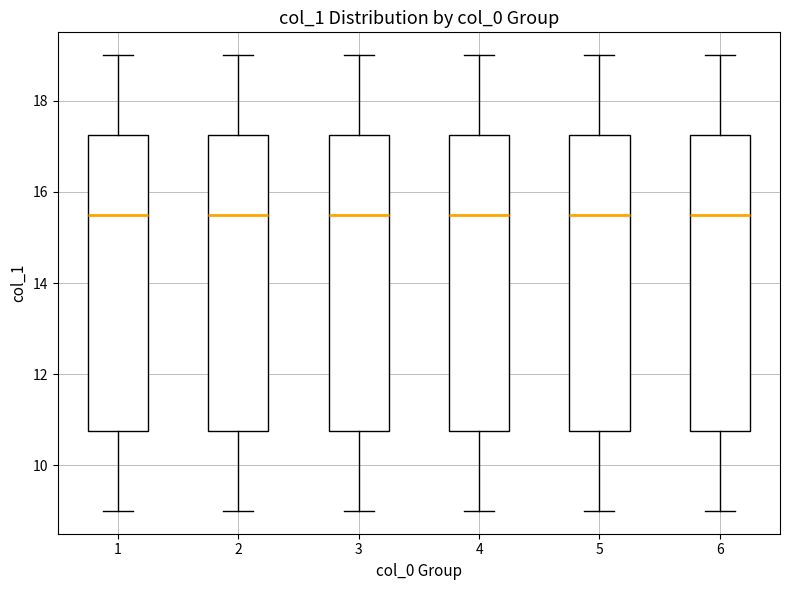

Where does the lower whisker of the box at x = 6 end on the y-axis? The values are not printed on the chart, so give them approximately, as read against the axis.

9.0